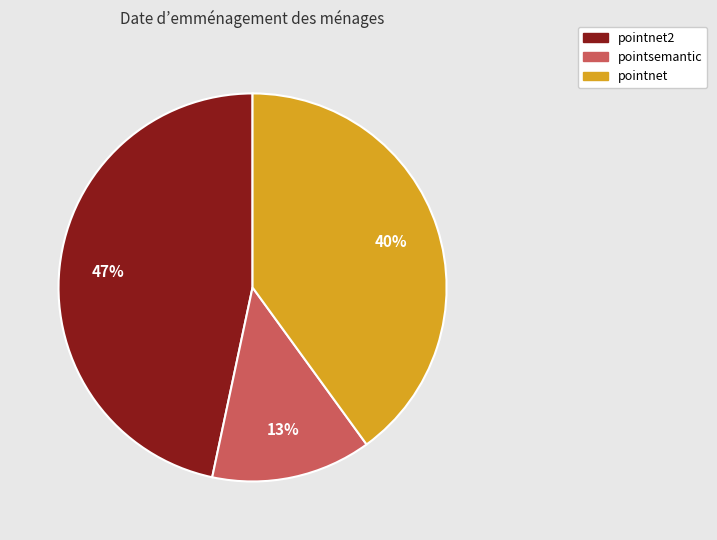

Combined, do pointnet2 and pointnet account for over 50%?

Yes